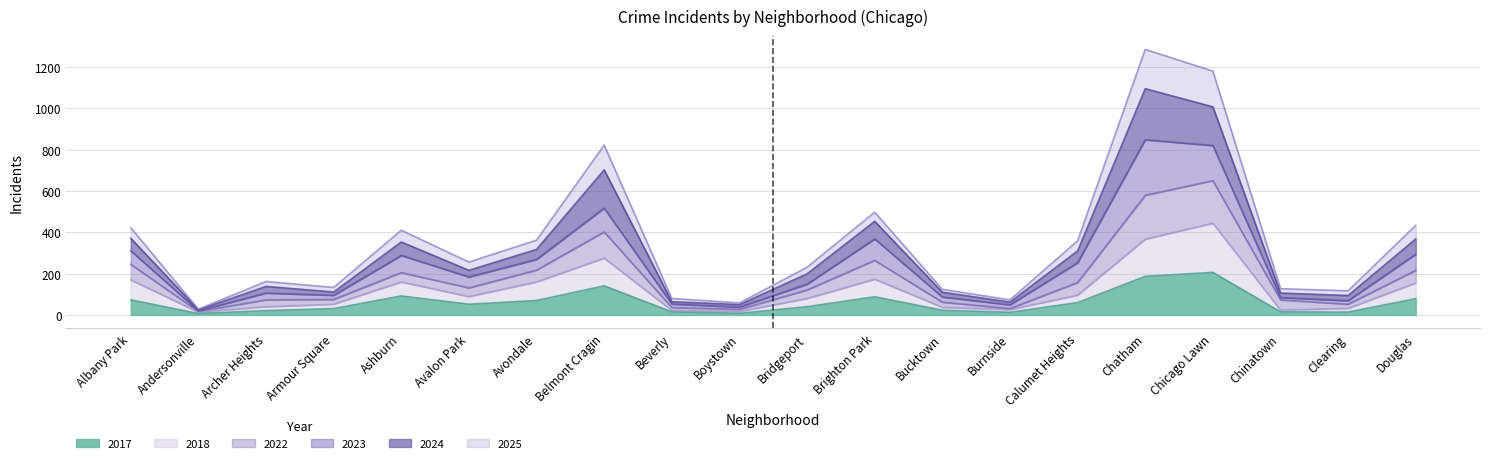

True or false: 2024 and 2017 intersect in this chart.

False